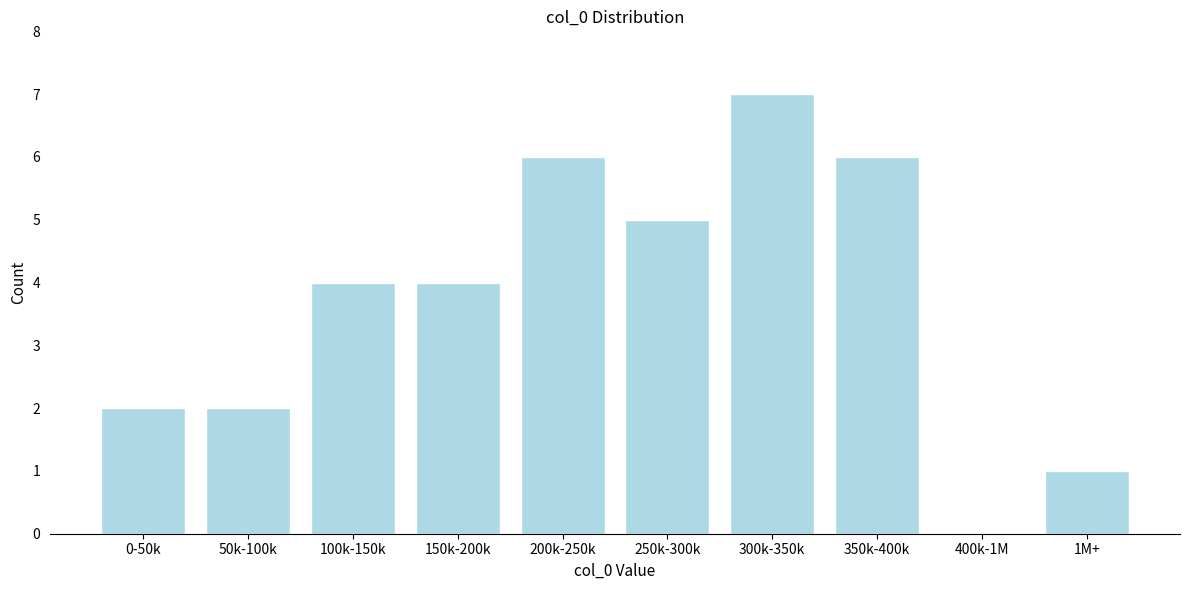

Reading left to right, transcribe all the data shown in this chart.

0-50k=2	50k-100k=2	100k-150k=4	150k-200k=4	200k-250k=6	250k-300k=5	300k-350k=7	350k-400k=6	400k-1M=0	1M+=1